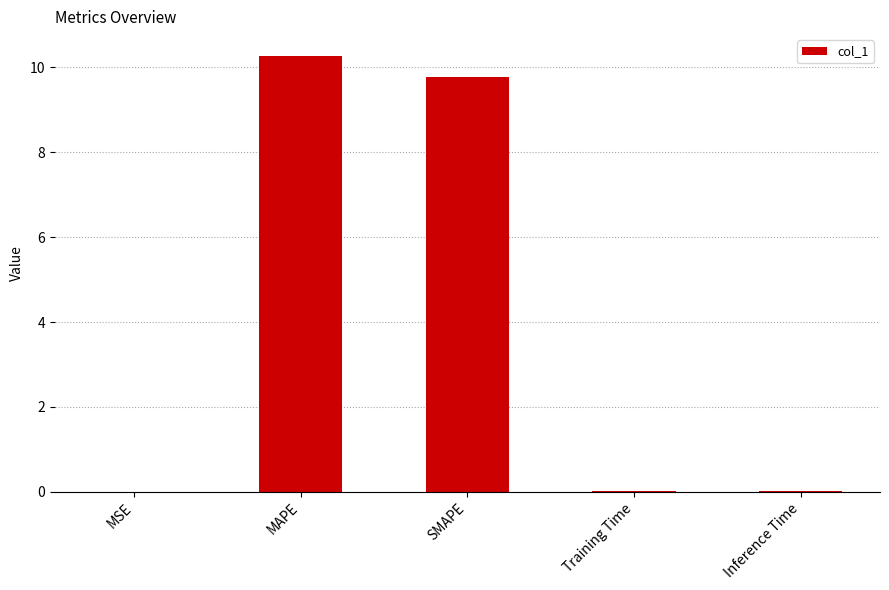

Between MAPE and SMAPE, which is larger?

MAPE